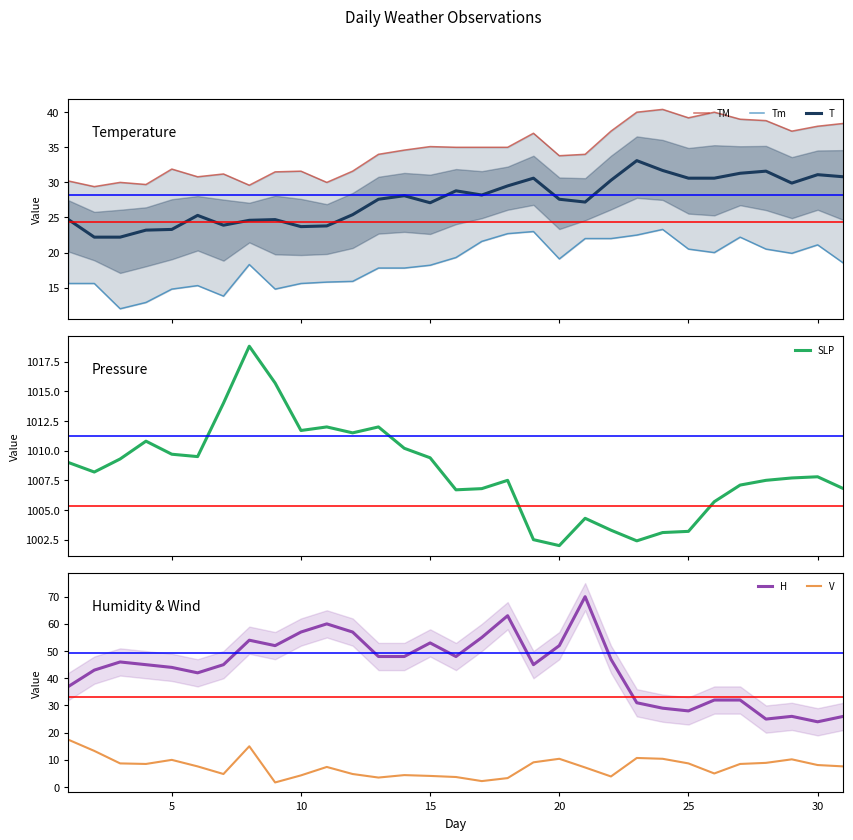

What is the greatest value displayed?

1018.8